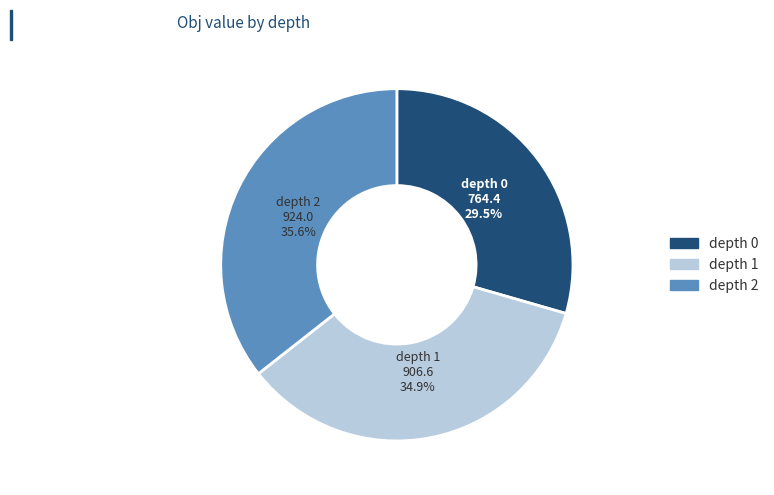

Is there any slice that represents more than half of the pie?

No